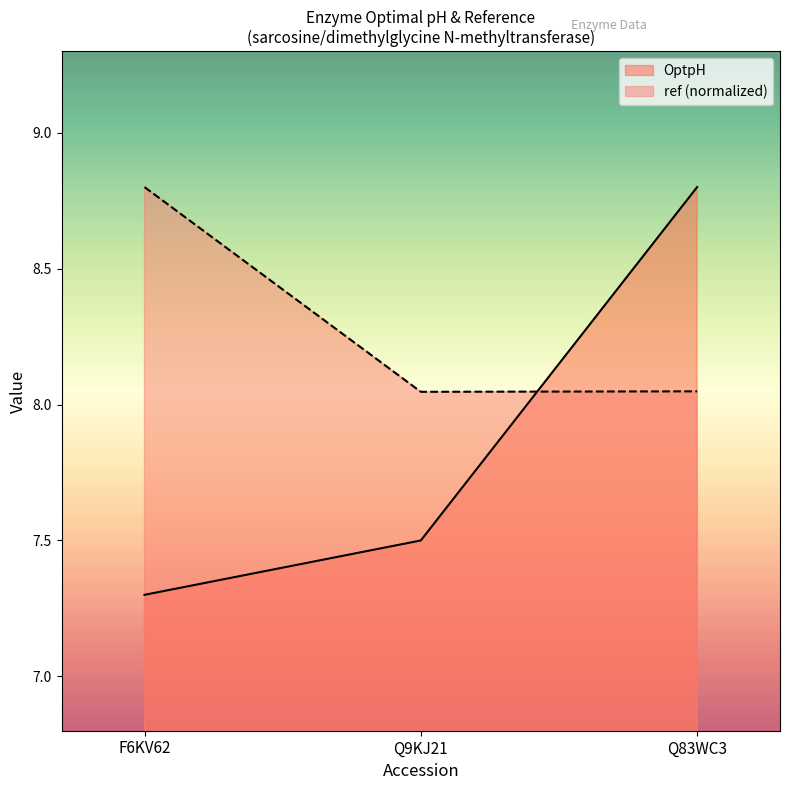

Reading left to right, extract all data points from this chart.

OptpH: F6KV62=7.3	Q9KJ21=7.5	Q83WC3=8.8
ref: F6KV62=8.8	Q9KJ21=8.0	Q83WC3=8.0